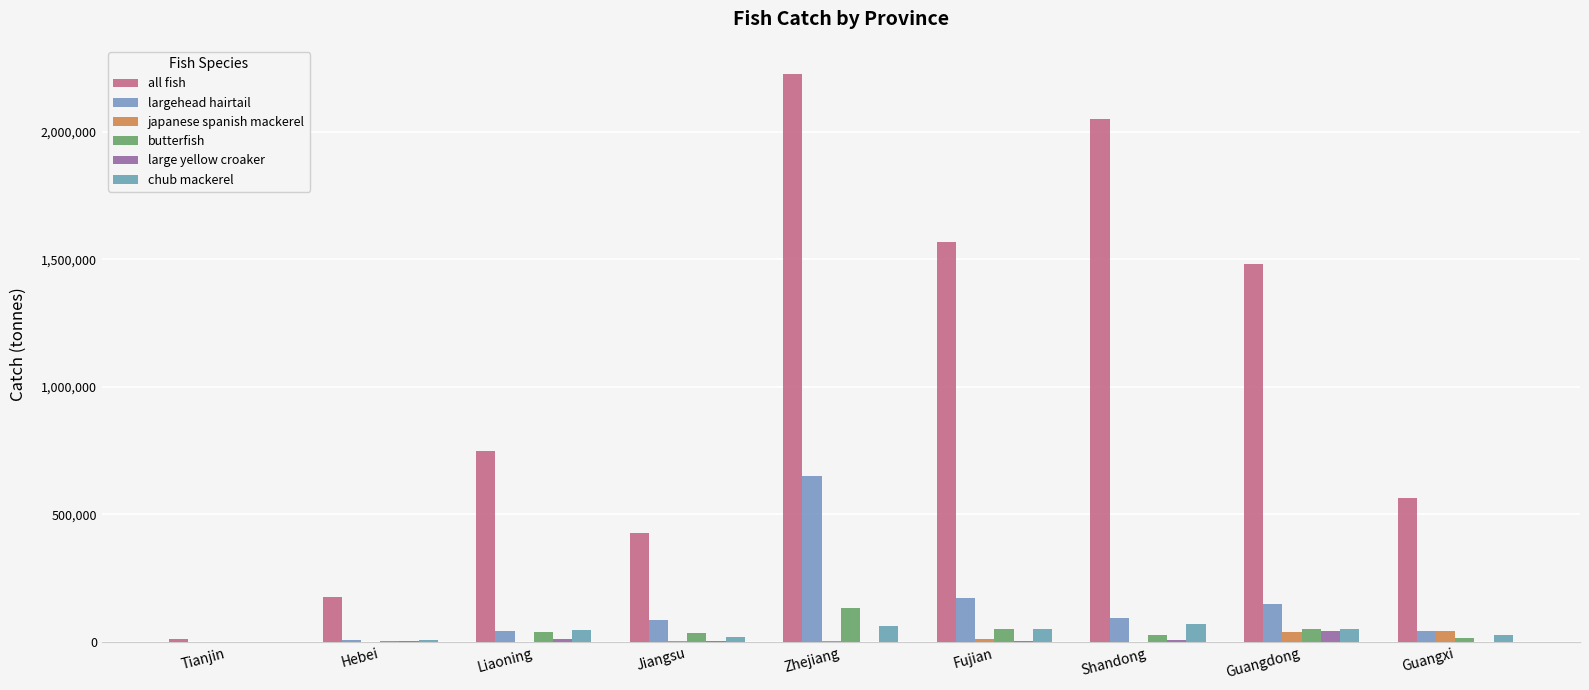

What is the highest value of the large yellow croaker series?

44483